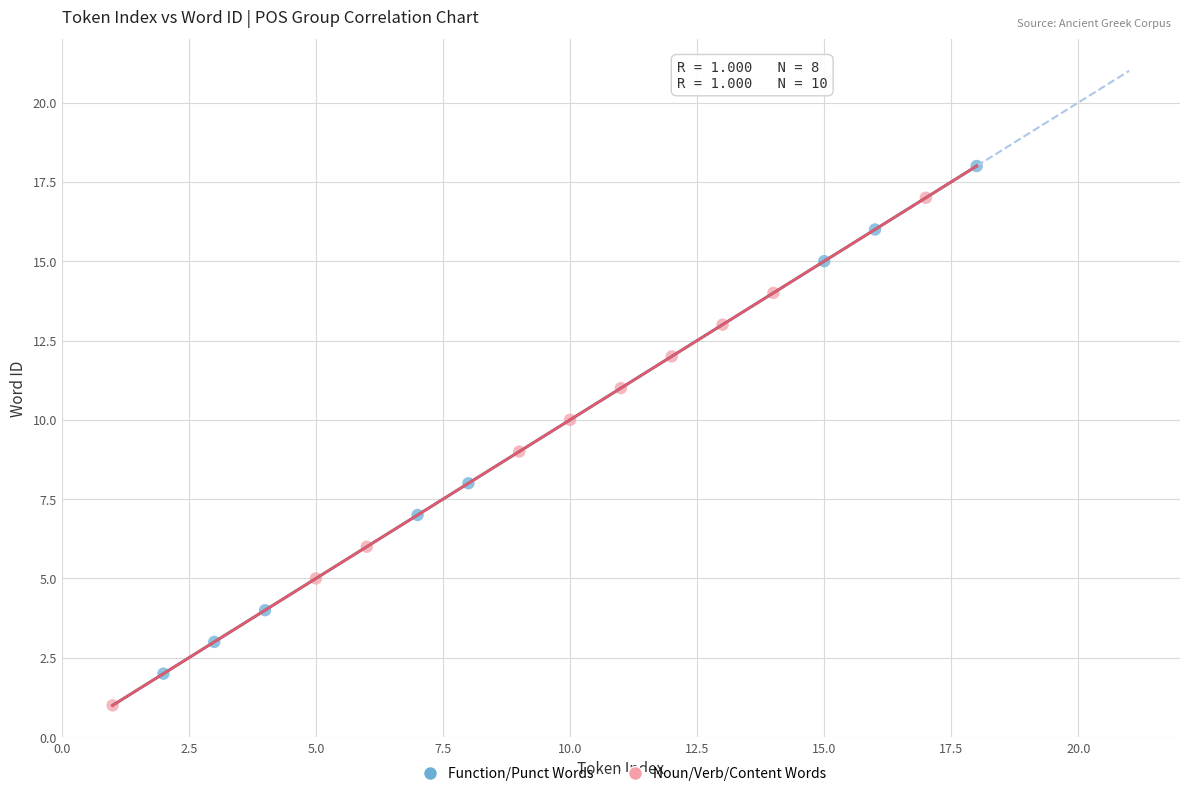

Which series contains the highest Y value?

Function/Punct Words